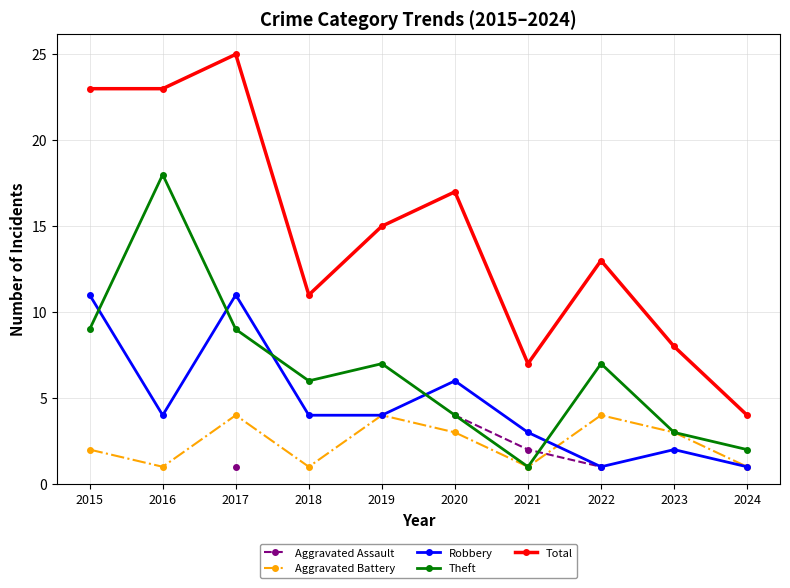

Is this an area chart (filled region under the line)?

No